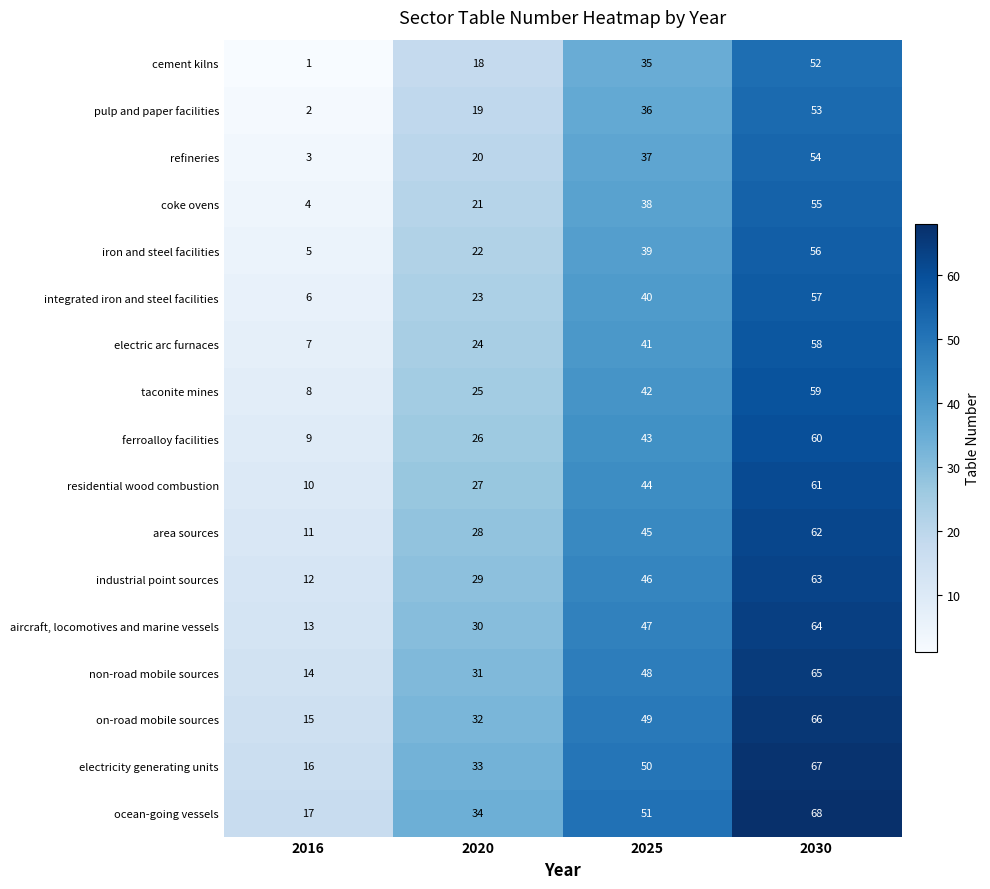

What is the difference between the maximum and minimum values in the coke ovens series?

51